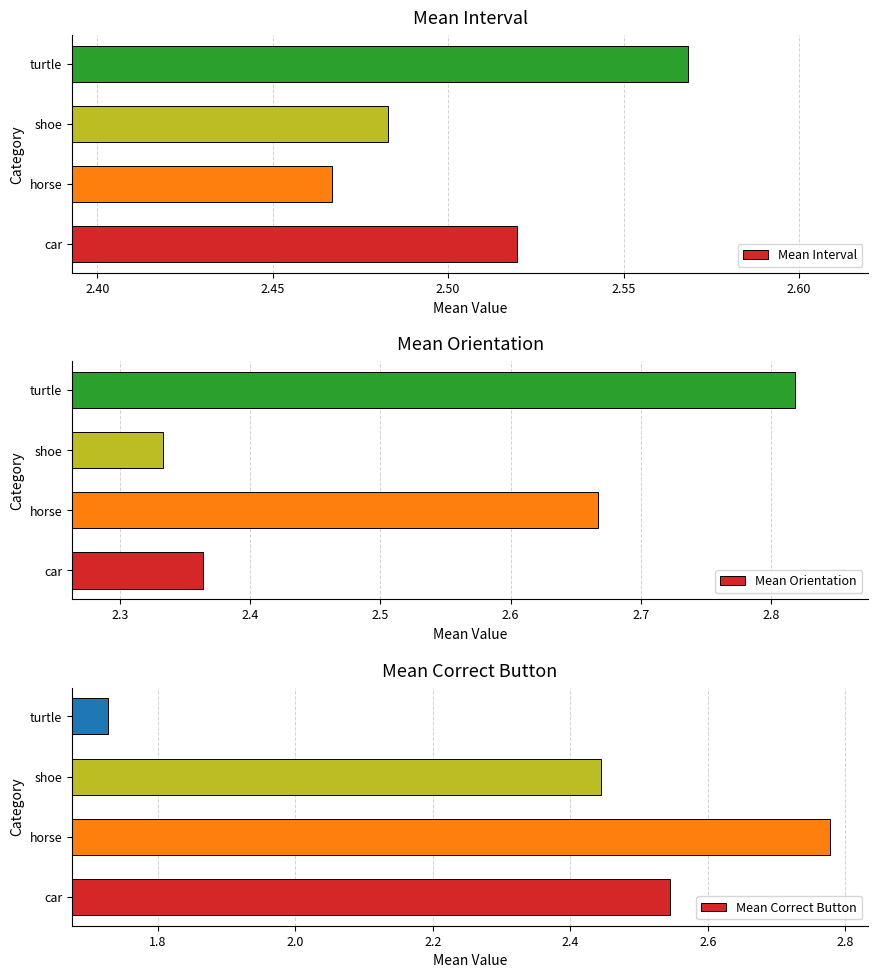

Count the number of data series in this chart.

3